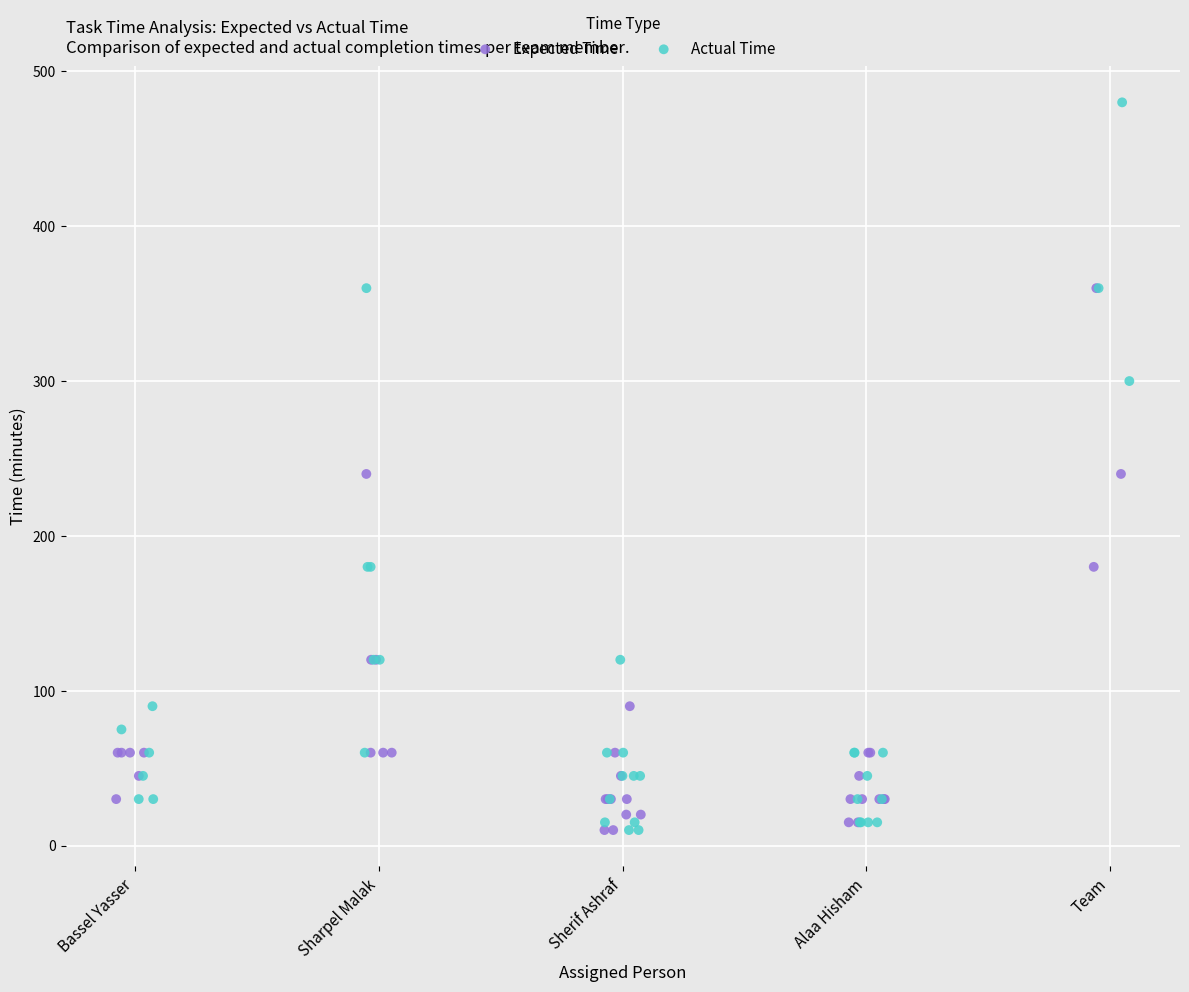

Which series contains the highest Y value?

Actual Time